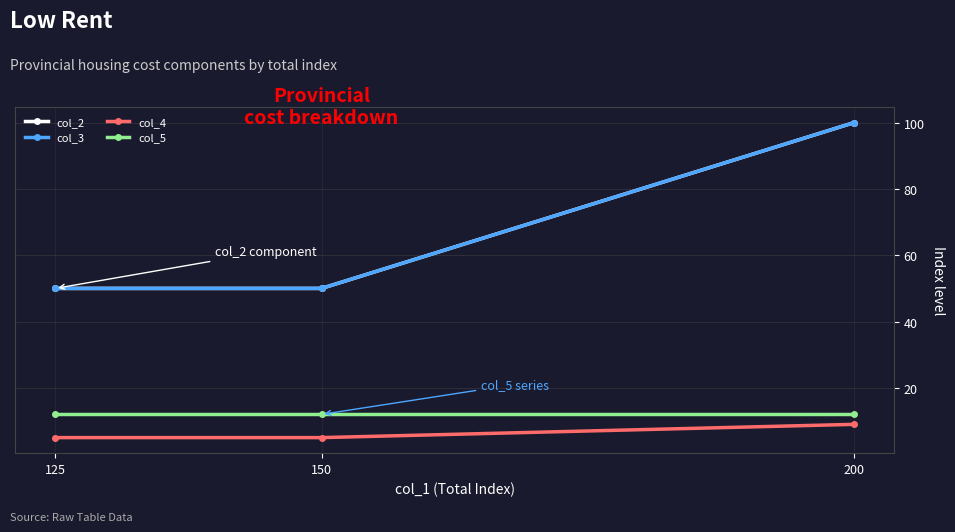

Rank the series by their maximum value, from highest to lowest.

col_2, col_3, col_5, col_4